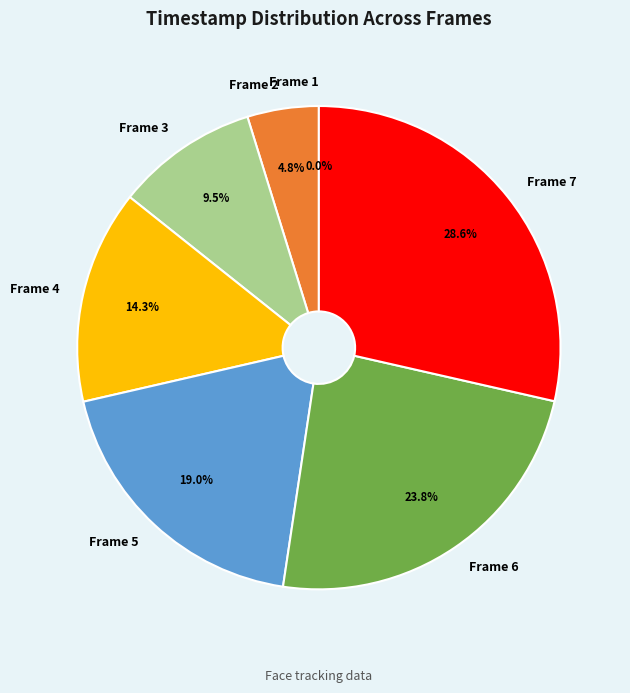

How many slices are in this pie chart?

7